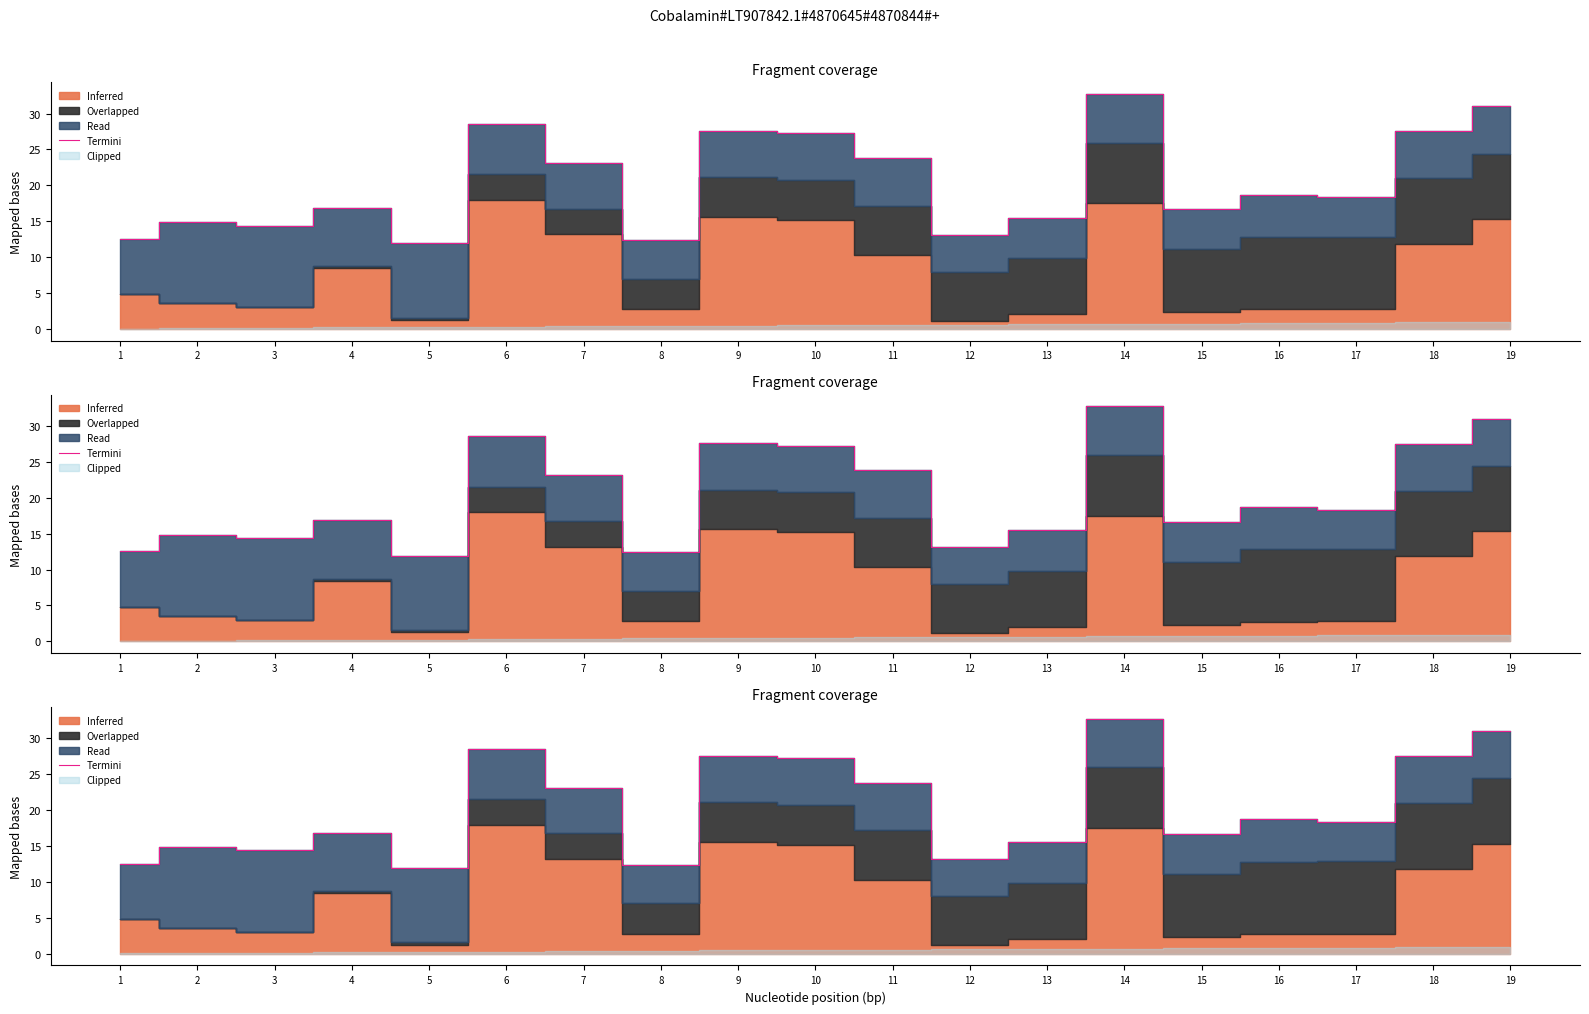

How many lines are shown in the chart?

1